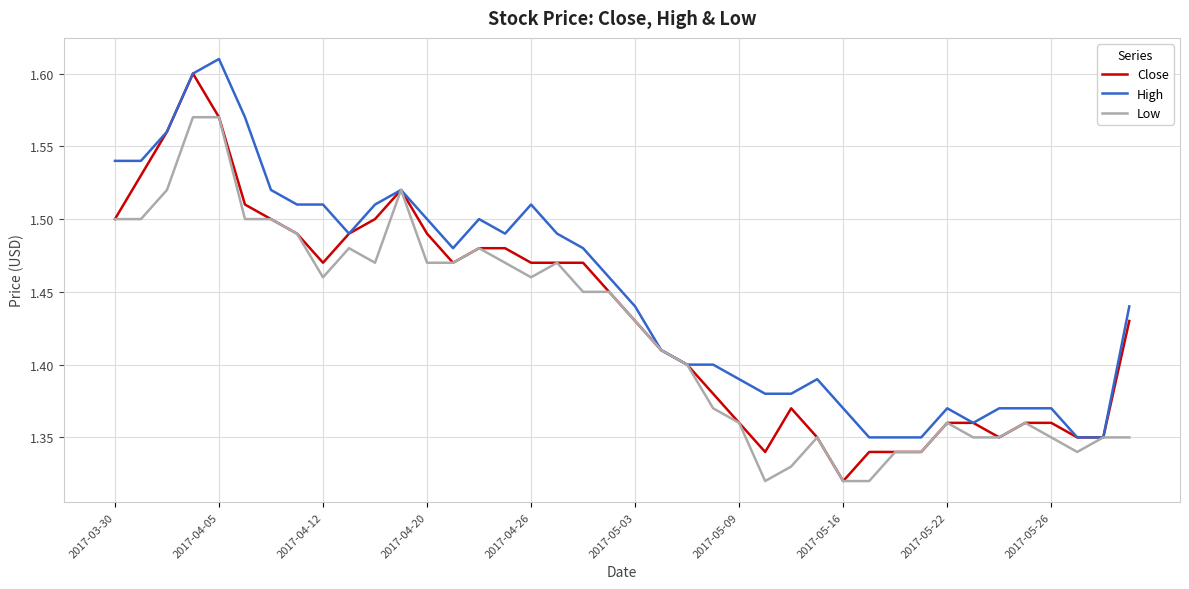

Does the chart have visible grid lines?

Yes